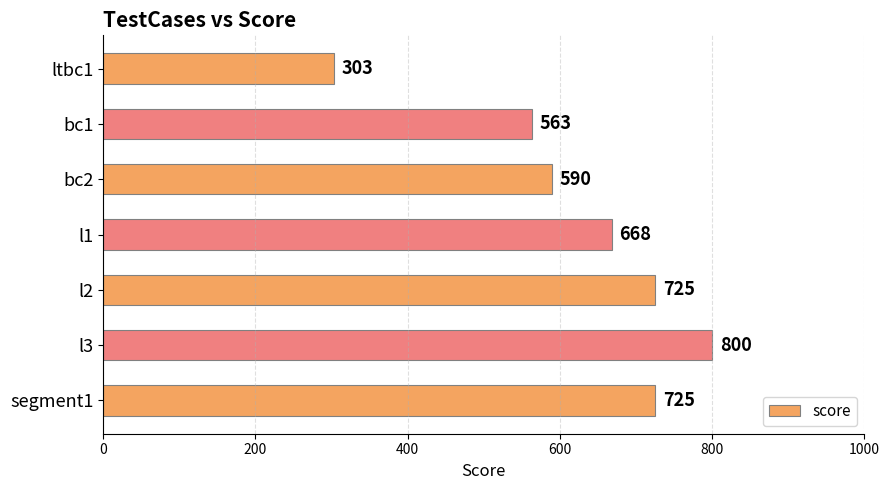

The chart shows a value of 538 at l3. True or false?

False